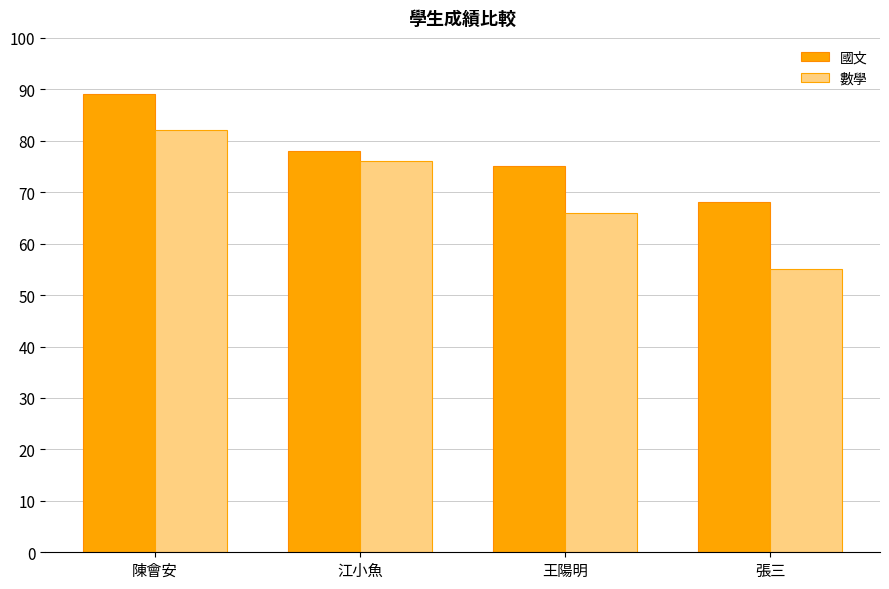

What is the spread (max minus min) of values at 張三?

13